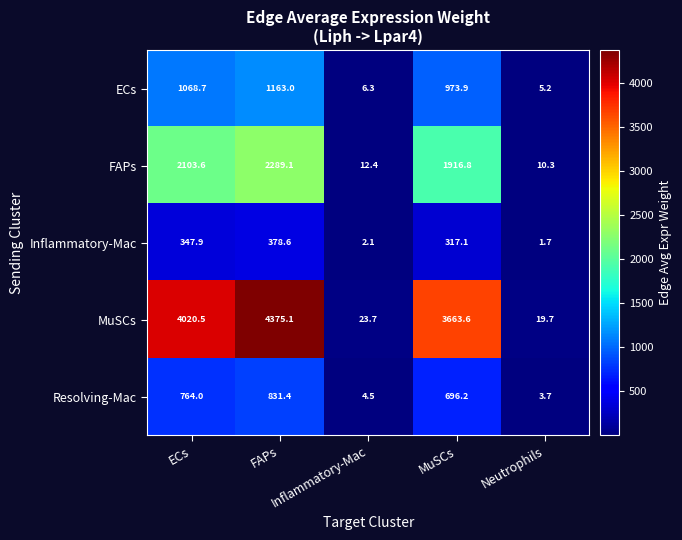

At ECs, list the series in order from largest to smallest.

MuSCs, FAPs, ECs, Resolving-Mac, Inflammatory-Mac